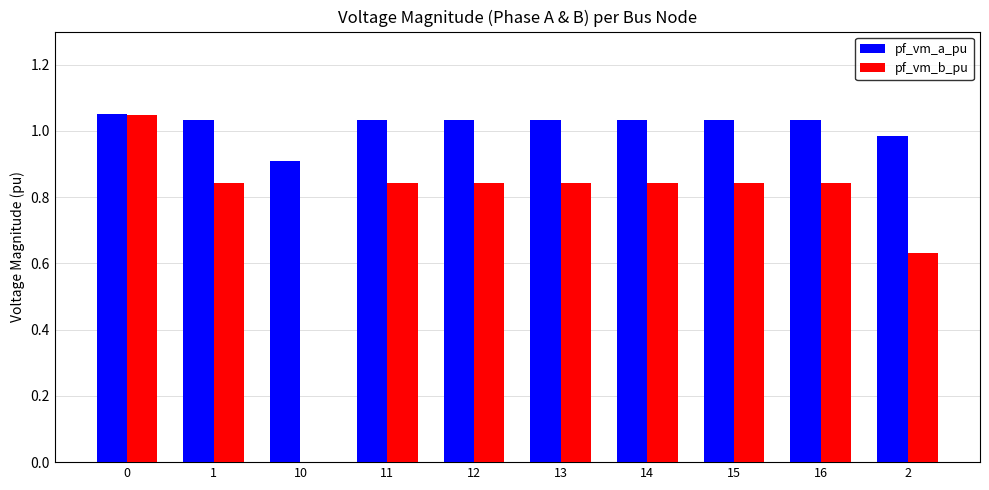

The value of pf_vm_b_pu at 16 is 0.3. True or false?

False